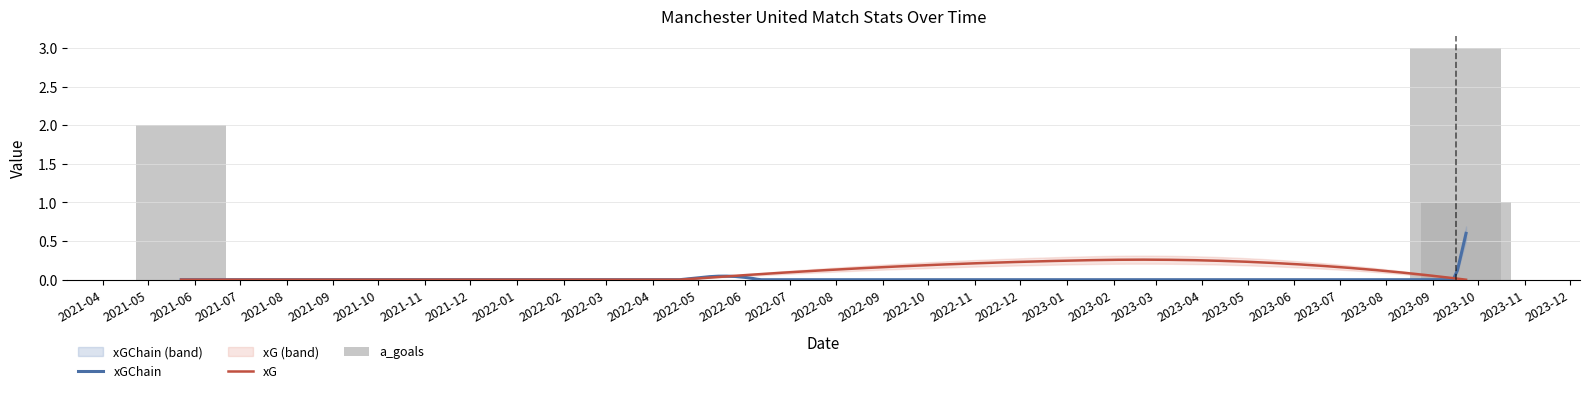

The value of xGChain at 1 is 0.0. True or false?

True